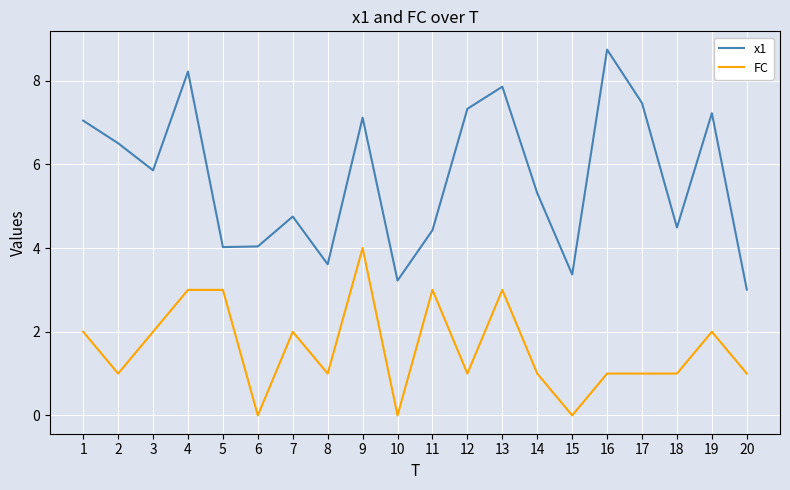

What are all the series names shown in the legend?

x1, FC